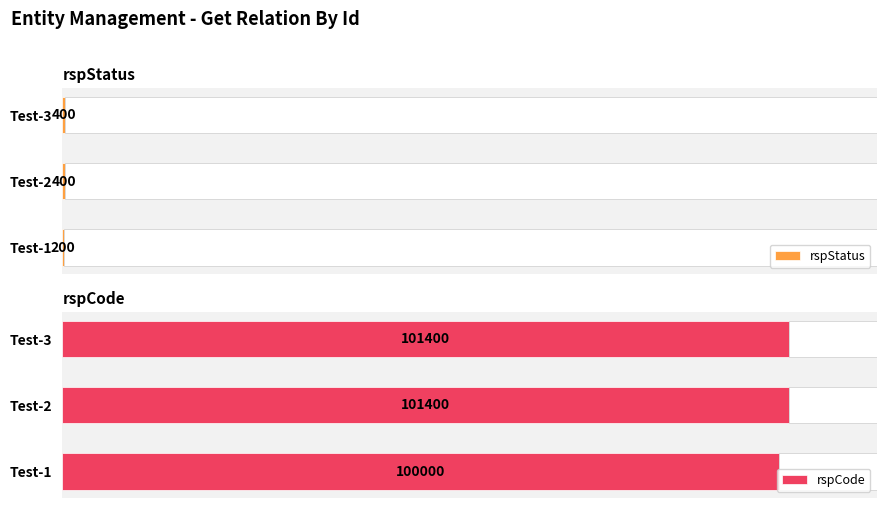

Reading right to left, list all the values displayed in this chart.

rspStatus: 400	400	200
rspCode: 101400	101400	100000